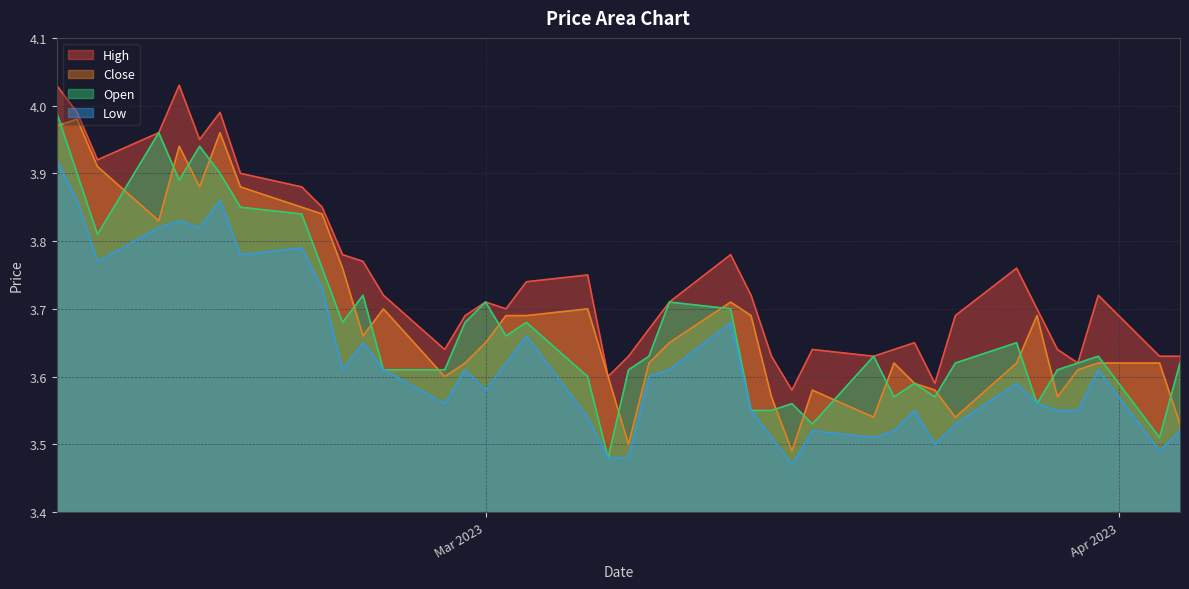

True or false: low has a value of 0.9 at 2023-03-06.

False